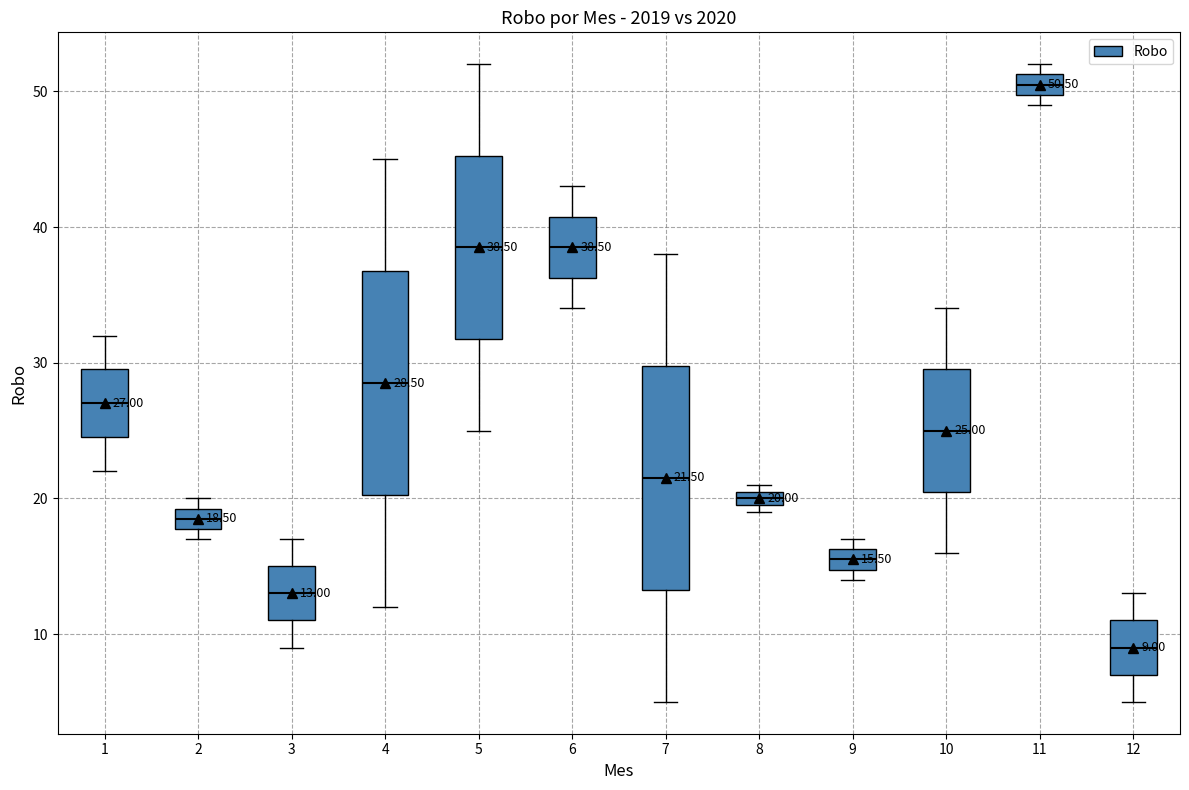

Which box's median line is the highest?

11